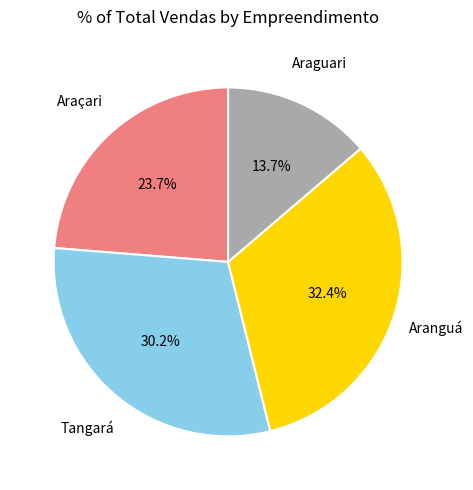

What is the largest slice in the pie chart?

Aranguá